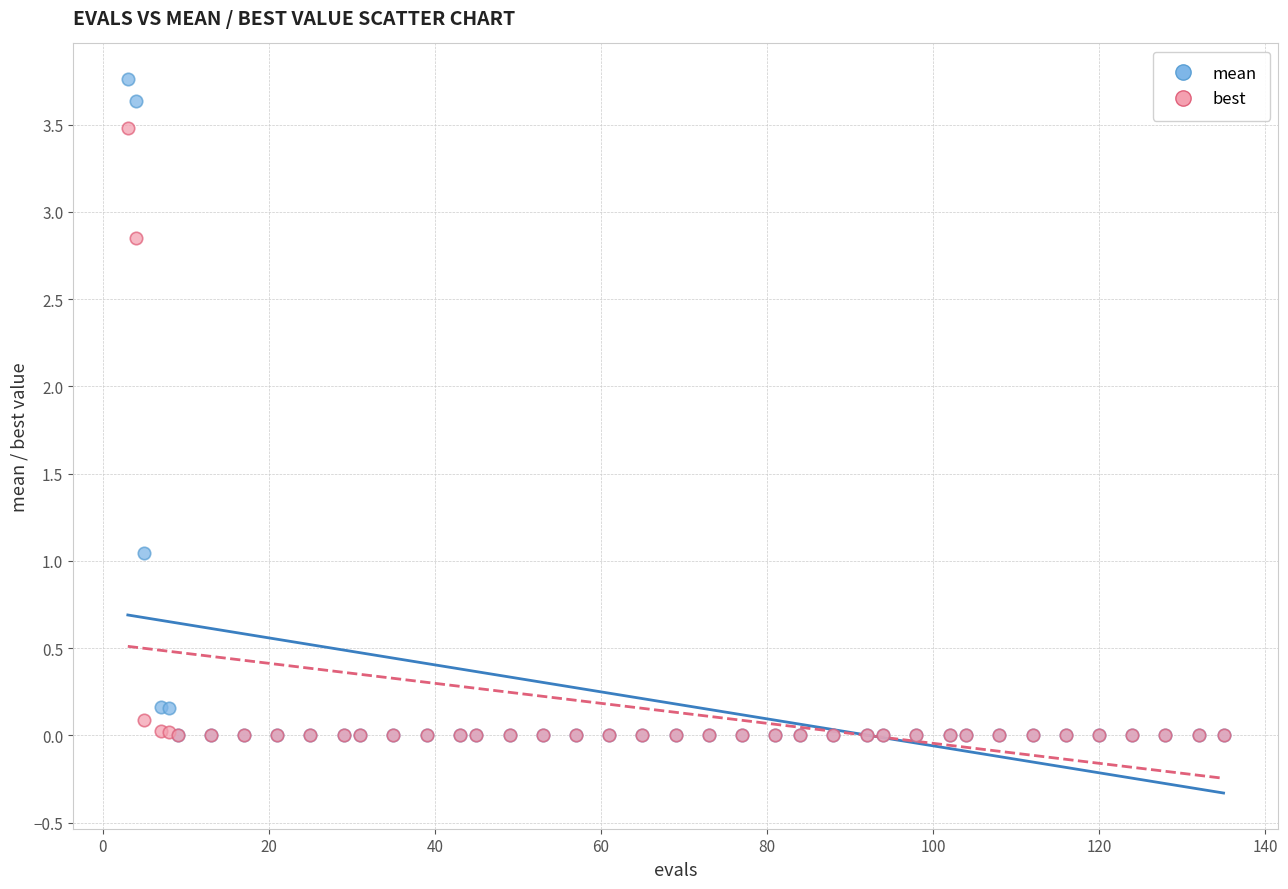

What are all the series names shown in the legend?

mean, best